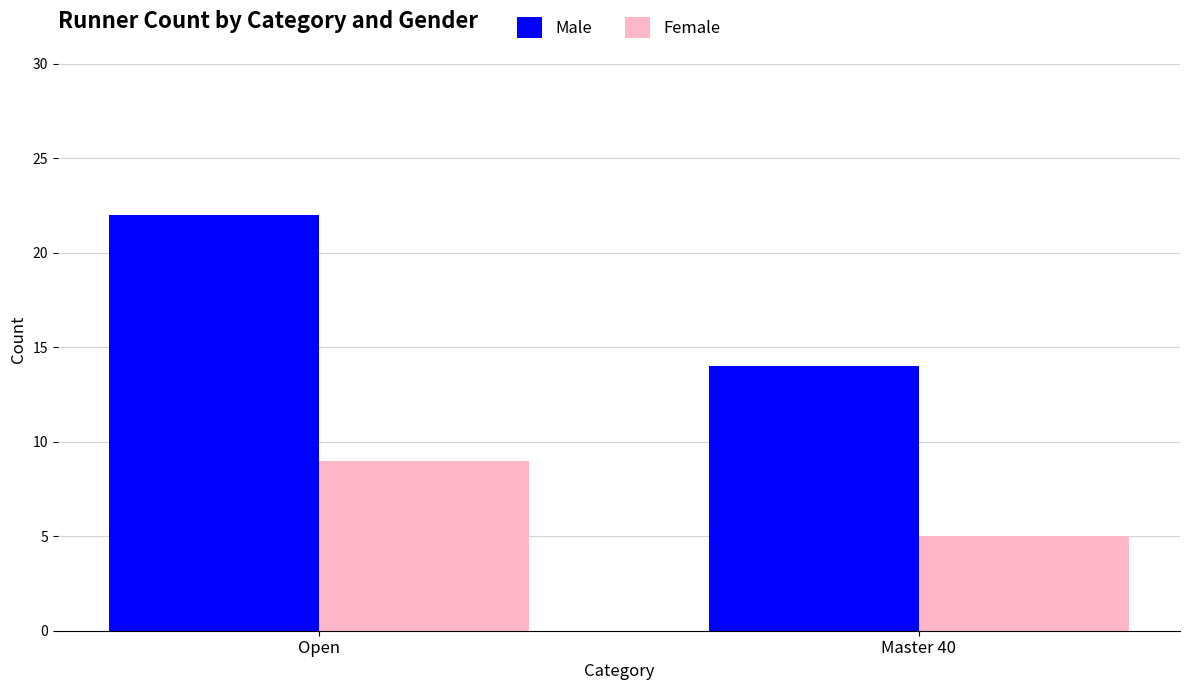

Is it true that Female equals 9 at Open?

True